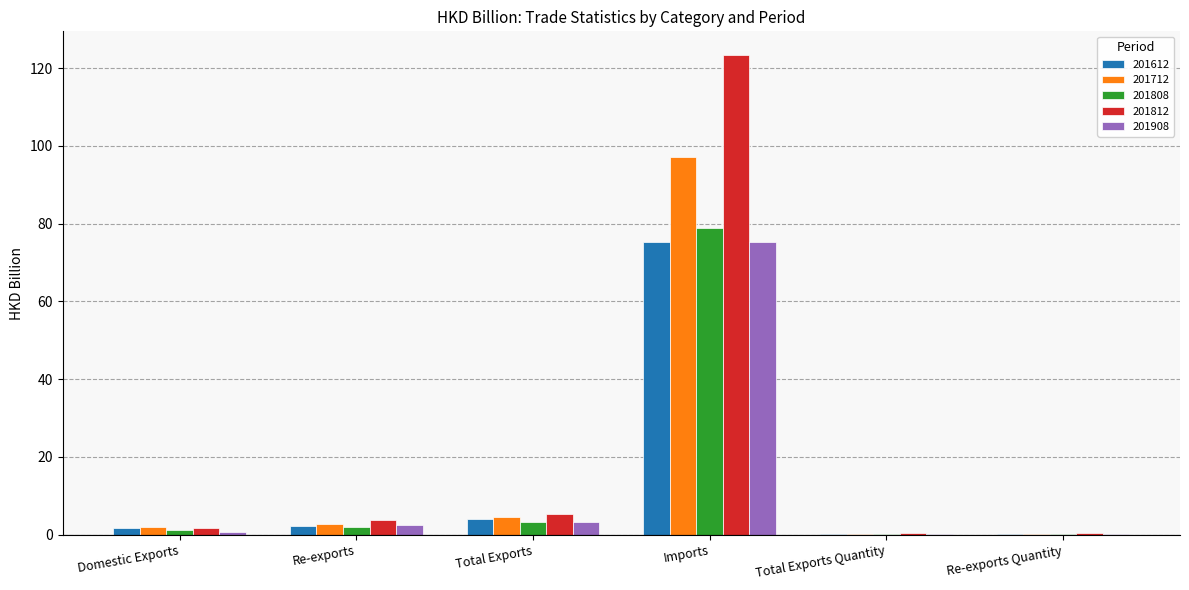

Read the 201908 value at Imports.

75.2